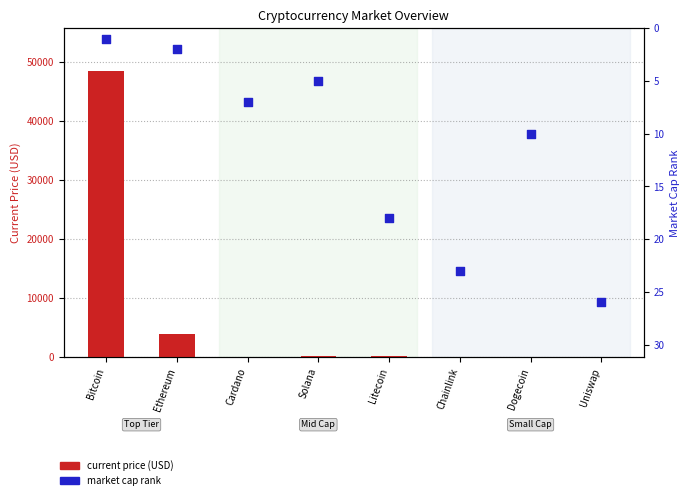

Which series has the largest total across all categories?

current price (USD)